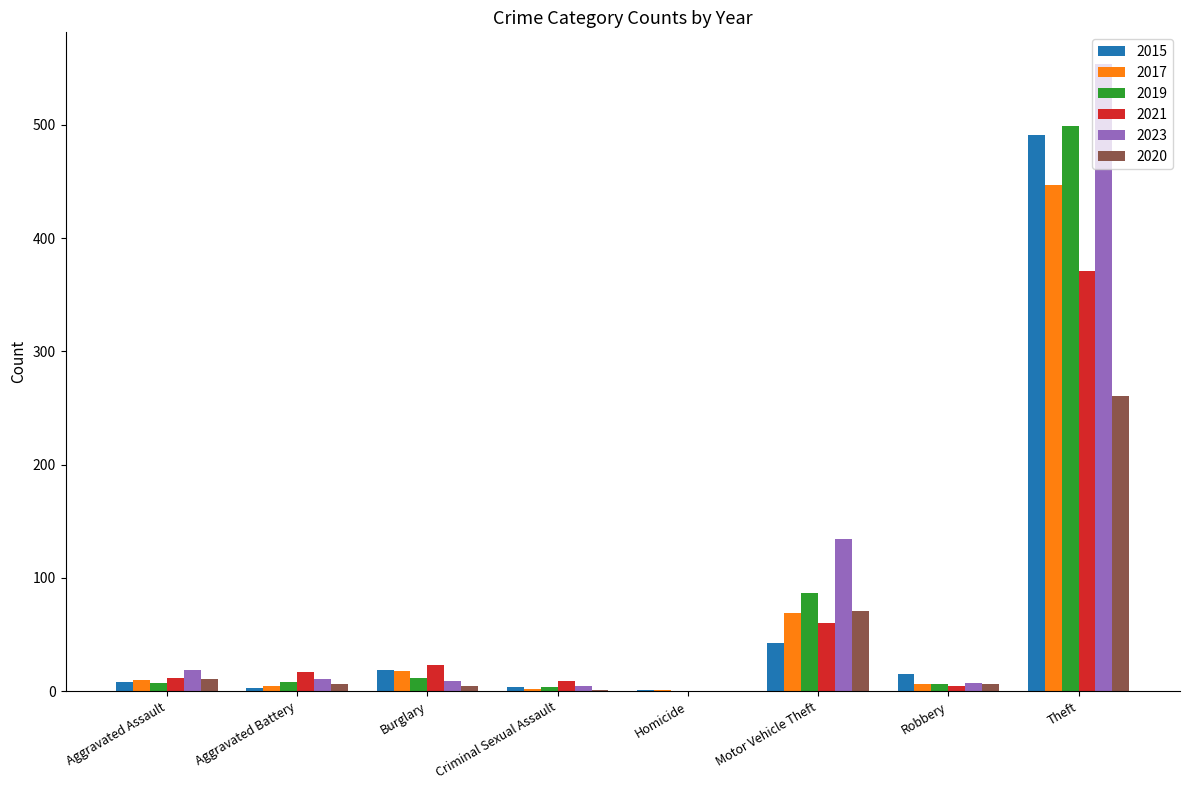

Is it true that 2020 equals 85 at Theft?

False